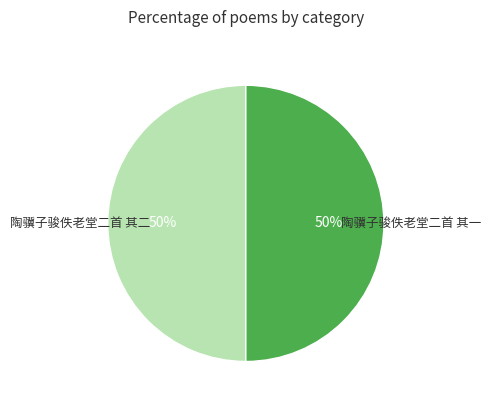

How many slices are in this pie chart?

2